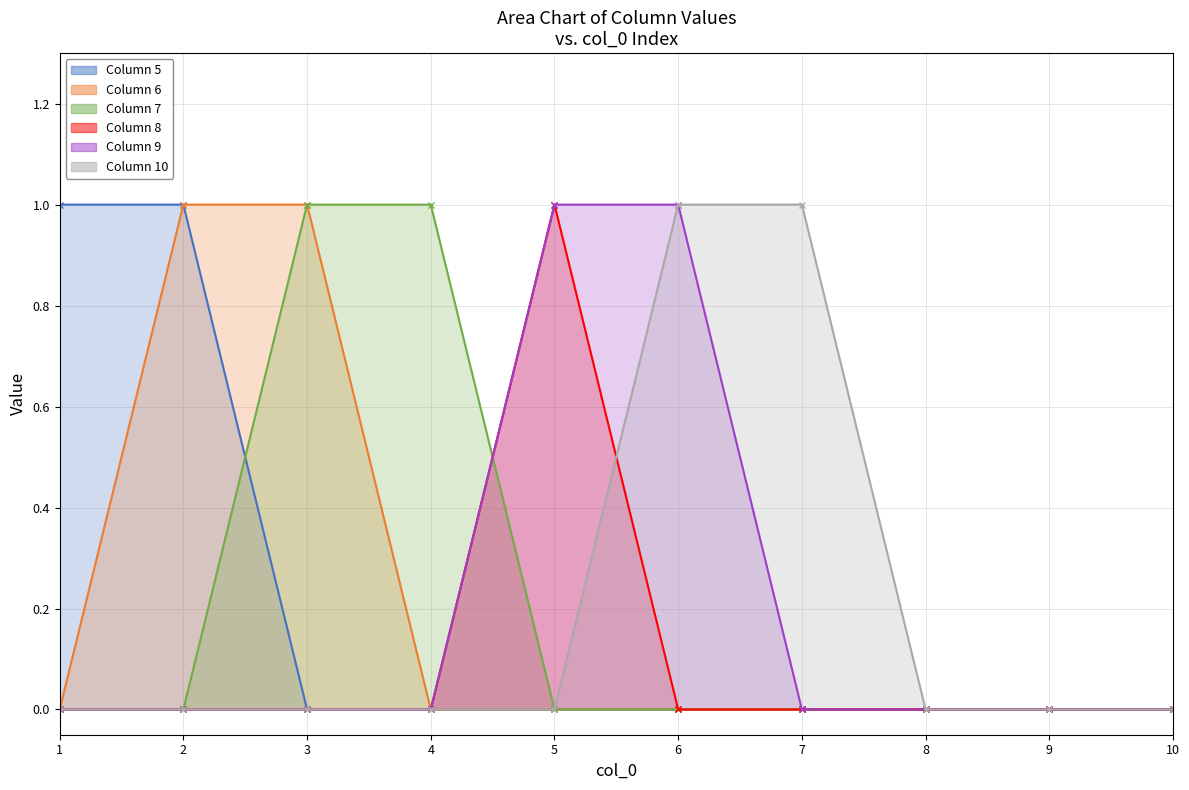

True or false: 9 has a value of 0 at 10.

False